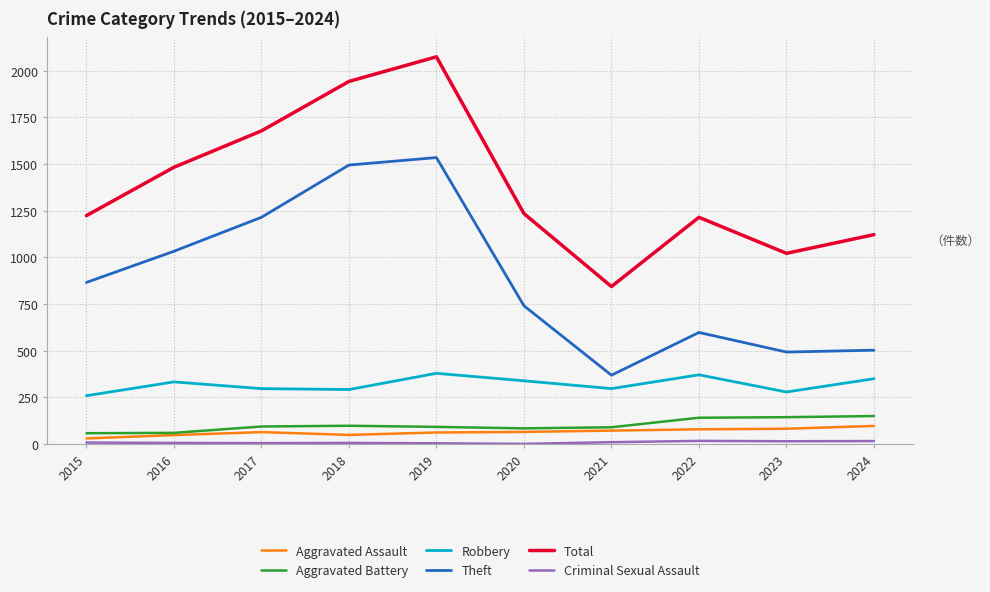

Which category has the highest value across all series?

2019